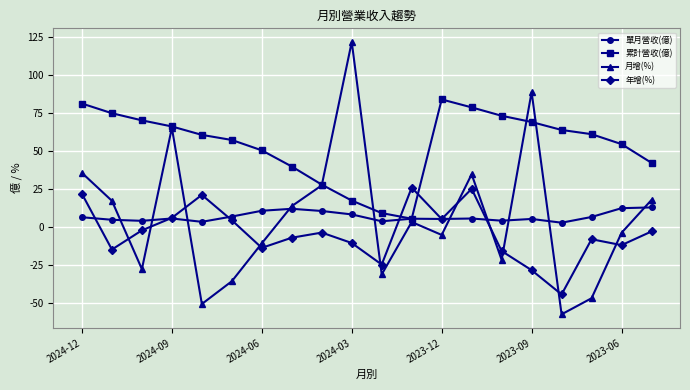

In 月增(%), how many points are higher than both neighbors (excluding endpoints)?

5